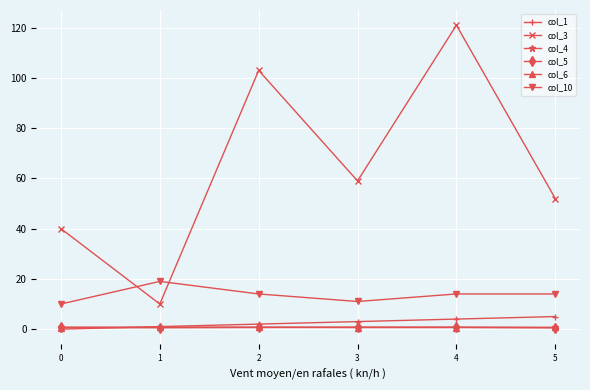

What is the difference between the maximum and minimum values in the col_6 series?

0.1